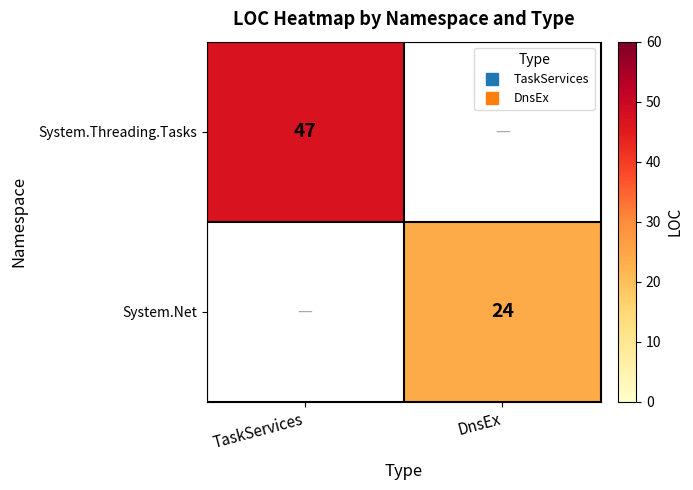

What is the minimum value for System.Threading.Tasks?

47.0